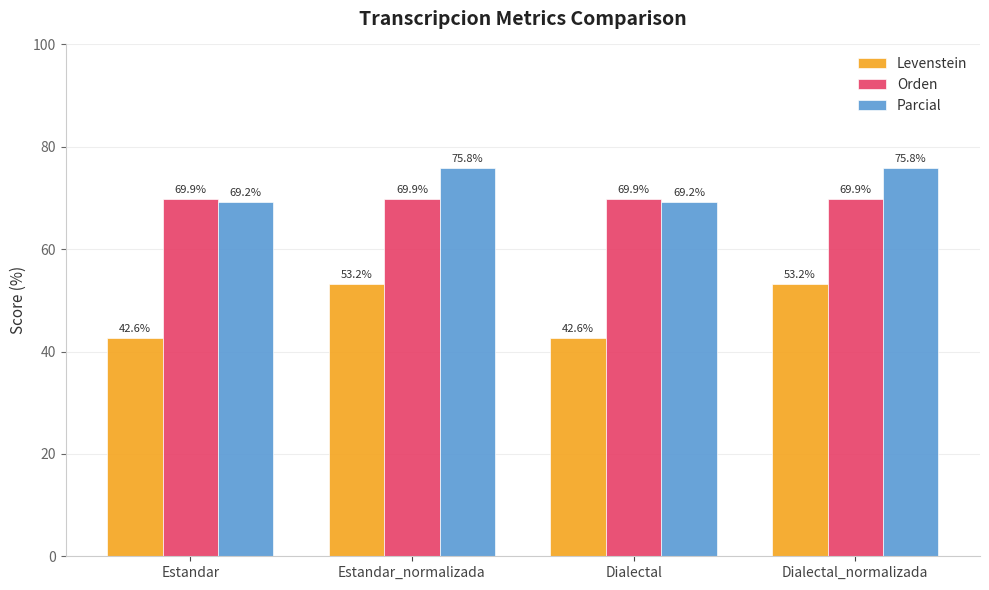

The value of Orden at Estandar_normalizada is 69.9. True or false?

True